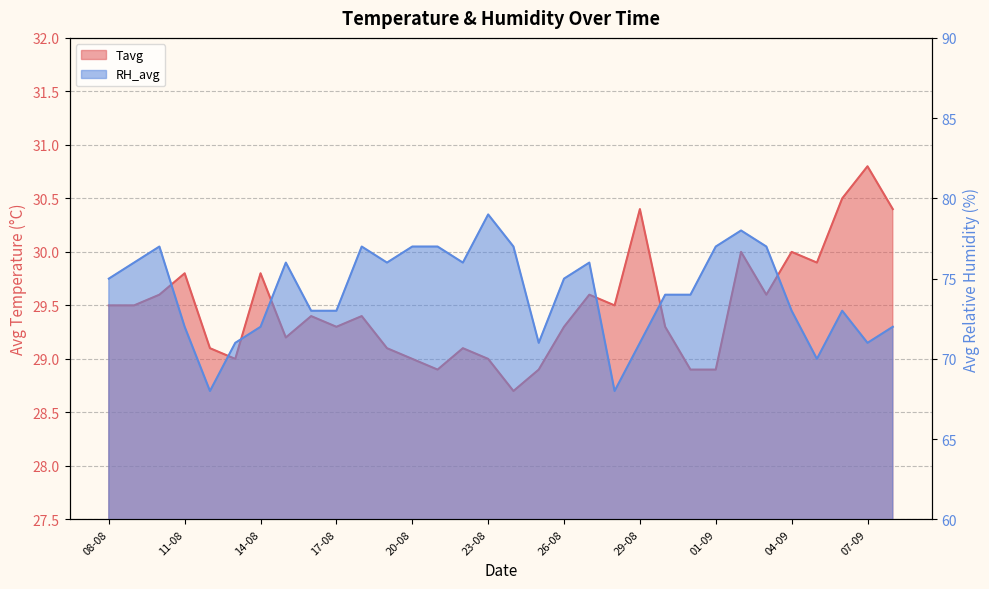

Is the value of Tavg at 14-08 greater than the value of RH_avg at 18-08?

No